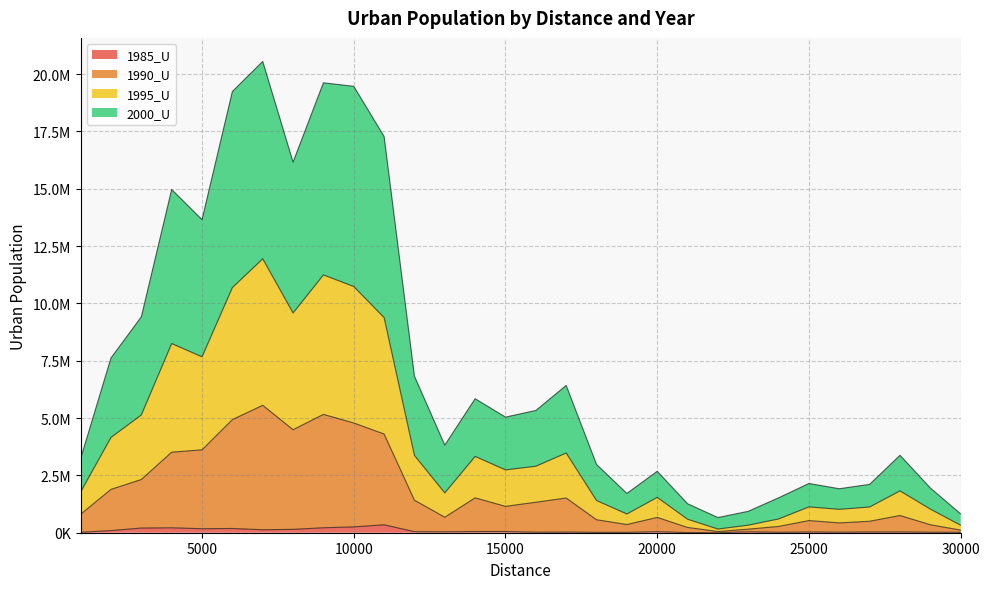

Does the chart display data point markers on the line(s)?

No